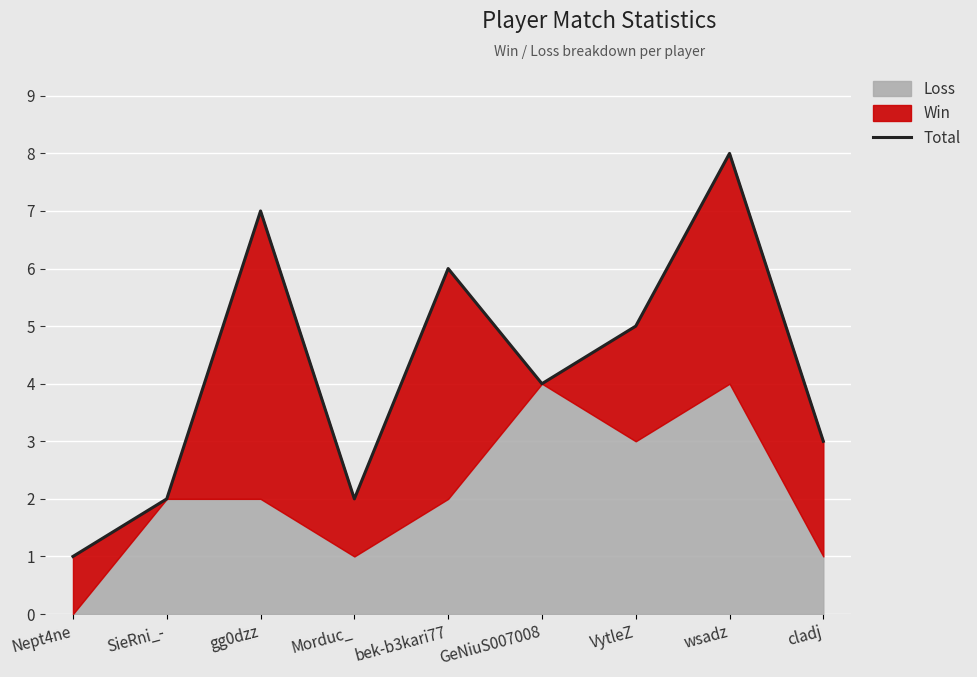

How many points are higher than both their immediate neighbors (excluding endpoints)?

3